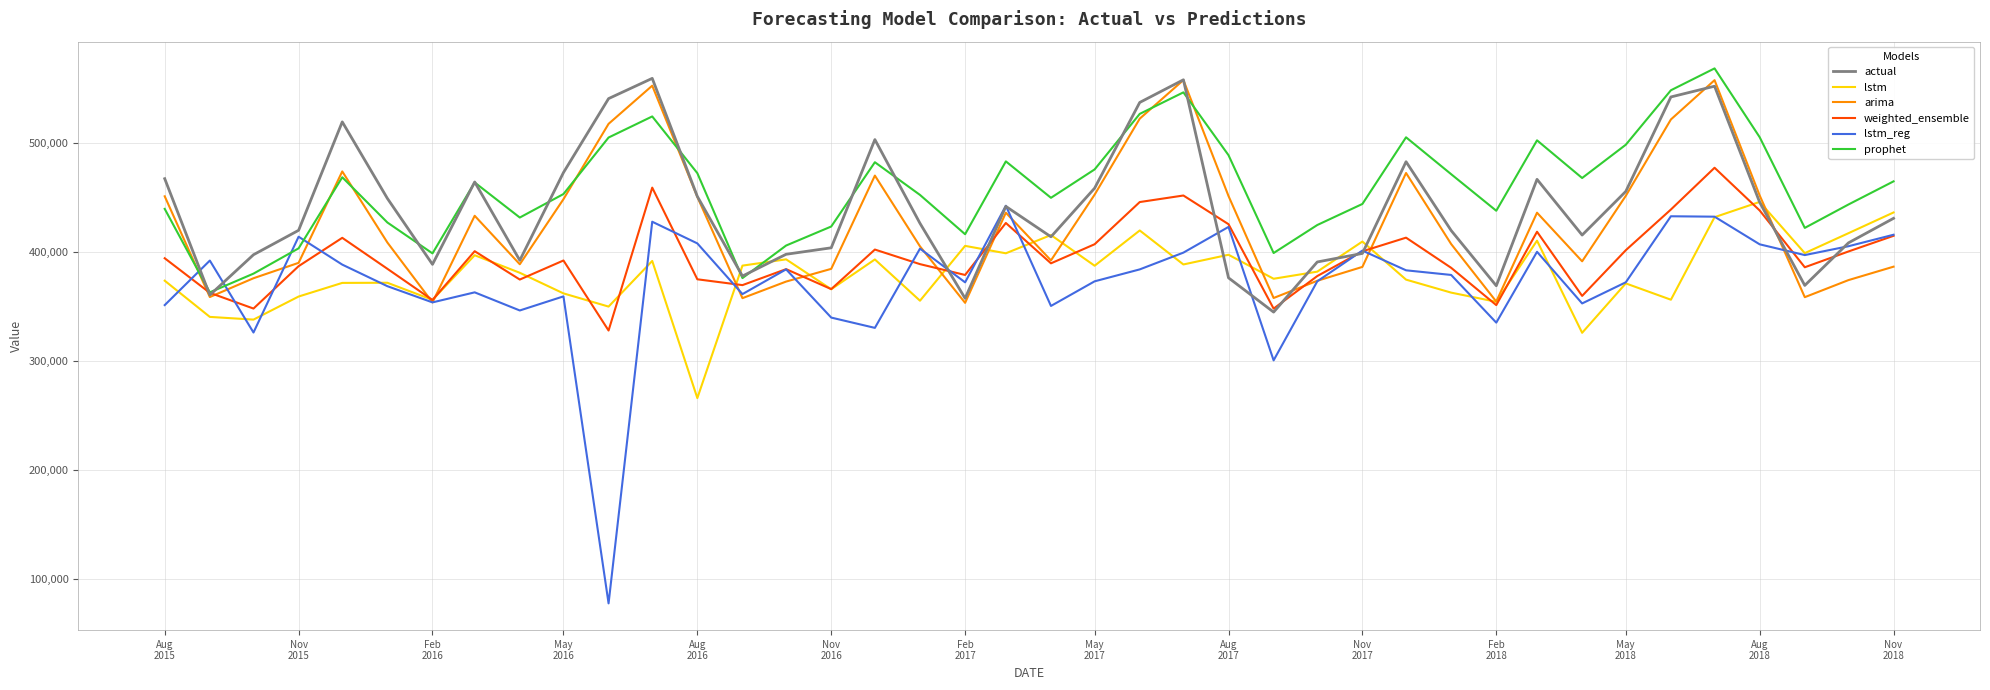

What is the minimum value for weighted_ensemble?

327992